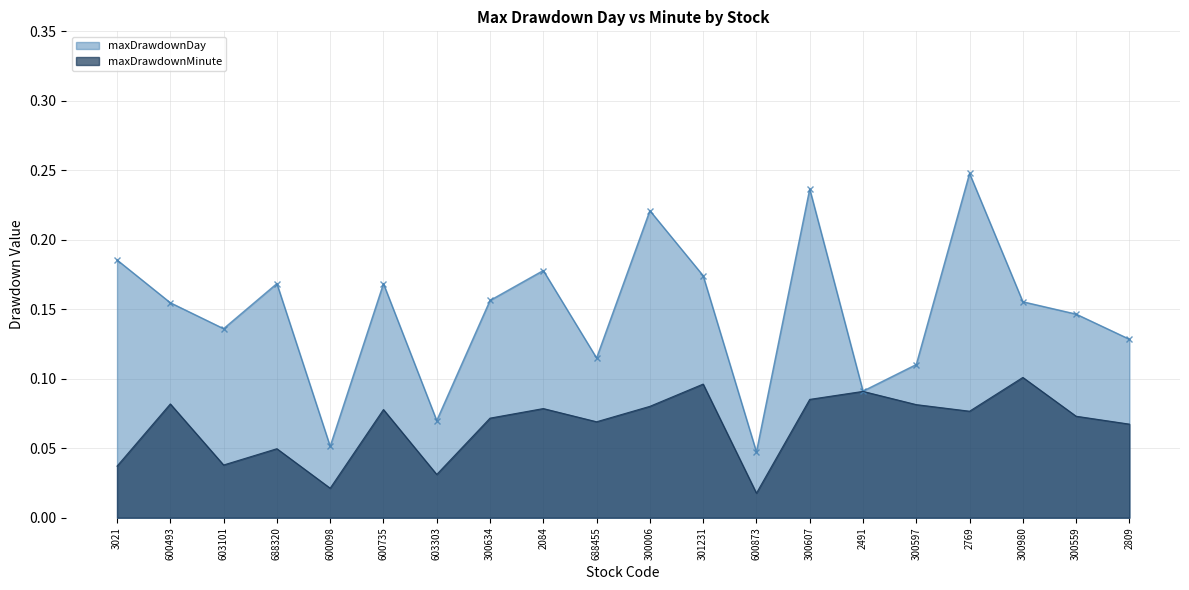

Reading right to left, list all the values displayed in this chart.

maxDrawdownDay: 0.1	0.1	0.2	0.2	0.1	0.1	0.2	0.0	0.2	0.2	0.1	0.2	0.2	0.1	0.2	0.1	0.2	0.1	0.2	0.2
maxDrawdownMinute: 0.1	0.1	0.1	0.1	0.1	0.1	0.1	0.0	0.1	0.1	0.1	0.1	0.1	0.0	0.1	0.0	0.0	0.0	0.1	0.0